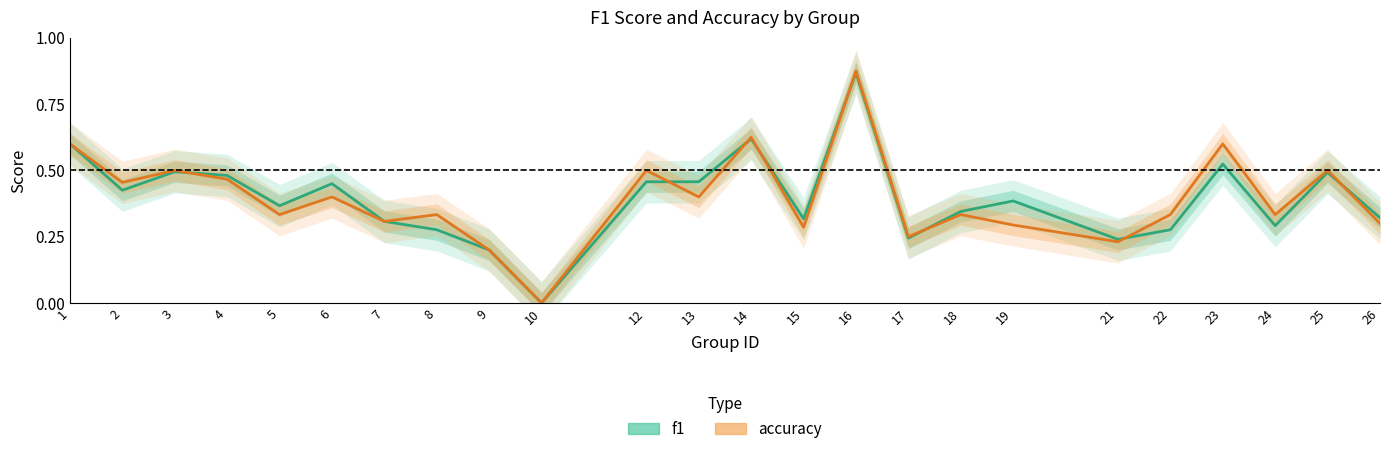

Which label corresponds to the largest value in the chart?

16